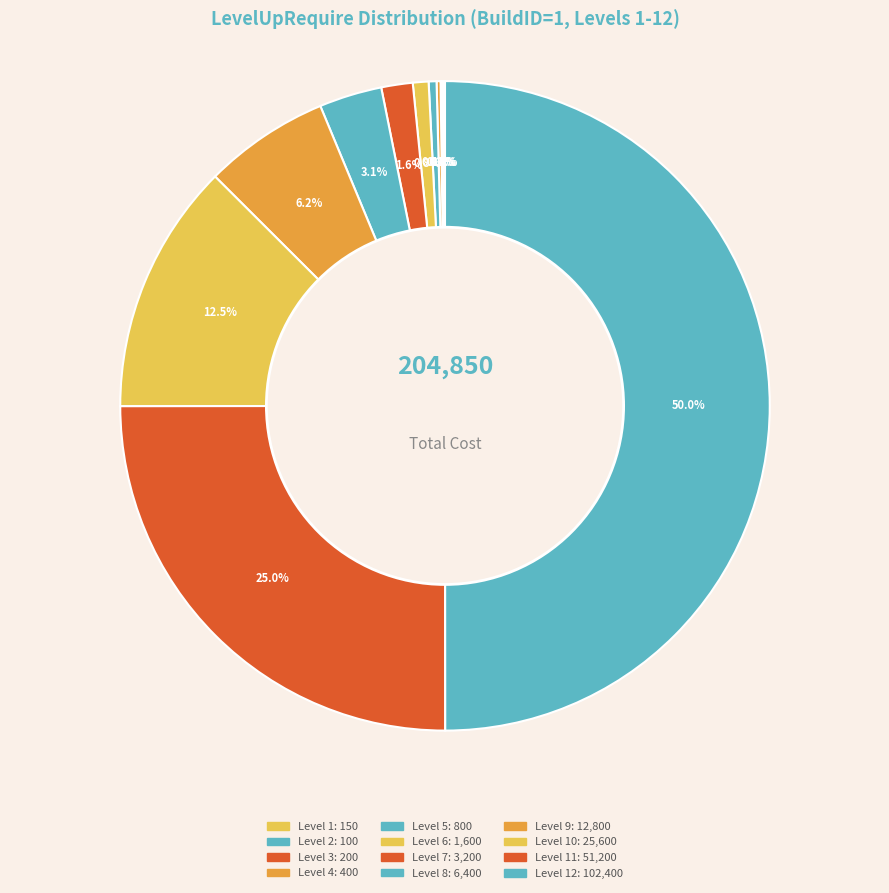

Count the number of slices in the pie.

12